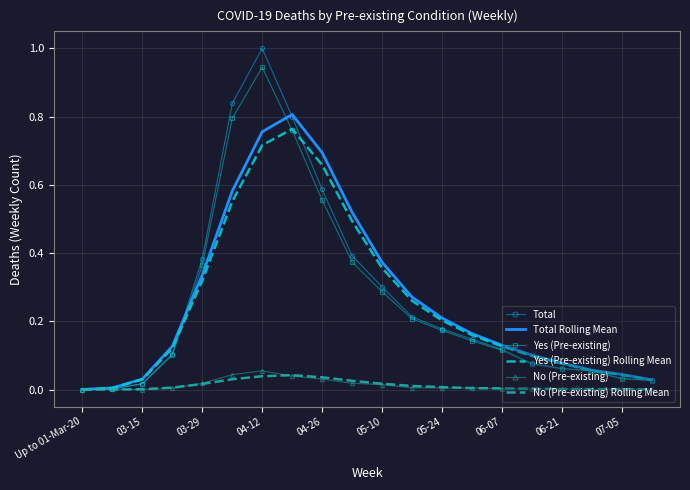

Which series has the largest range (max minus min)?

Total